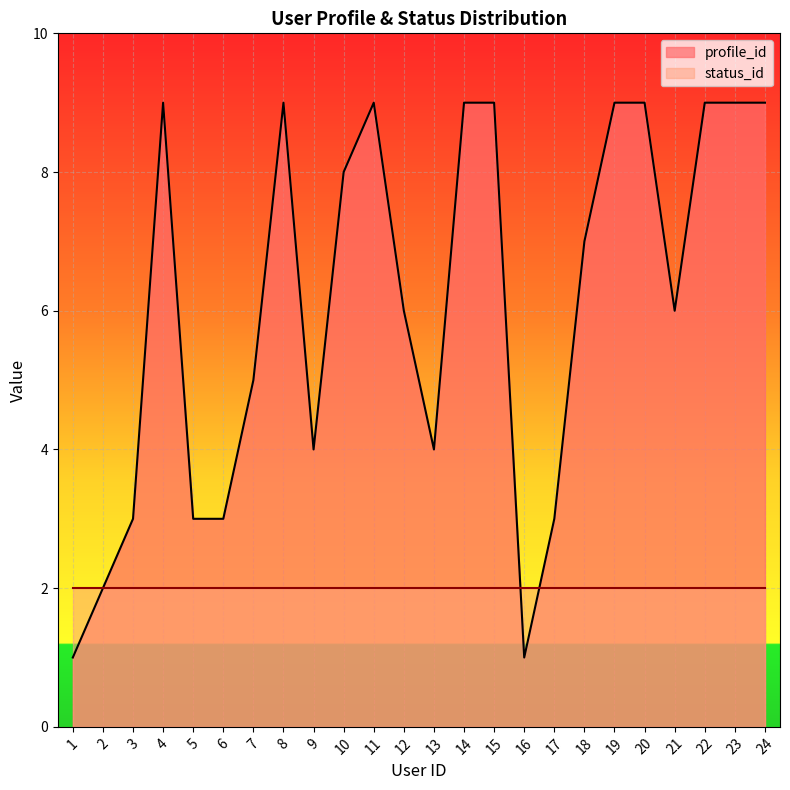

What is the difference between the values at 21 and 5?

3